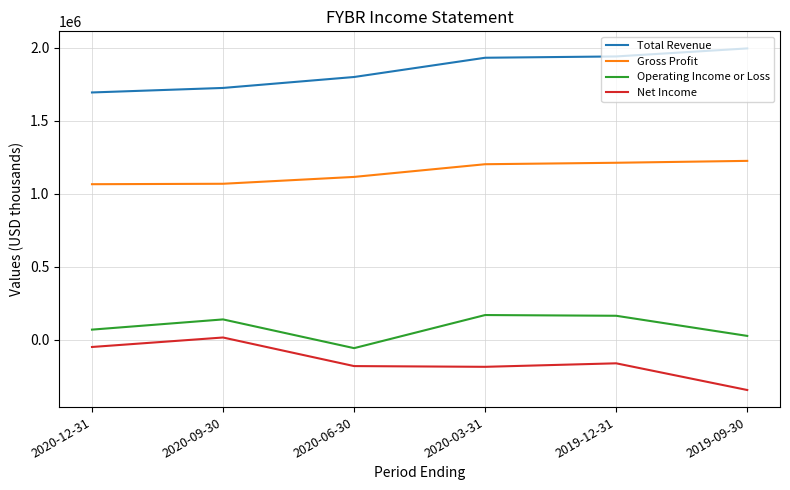

What is the greatest value displayed?

1997000